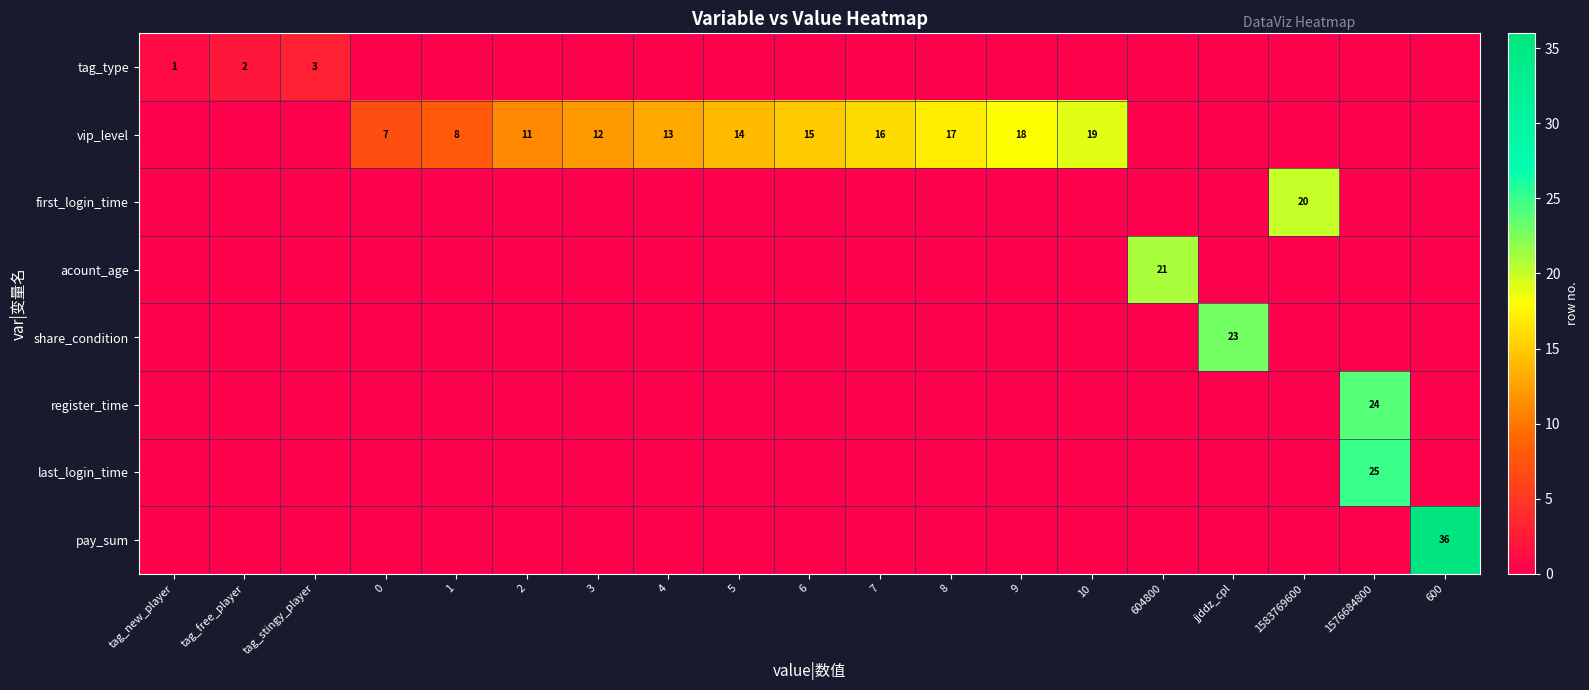

List the series in order of their peak value, highest first.

pay_sum, last_login_time, register_time, share_condition, acount_age, first_login_time, vip_level, tag_type